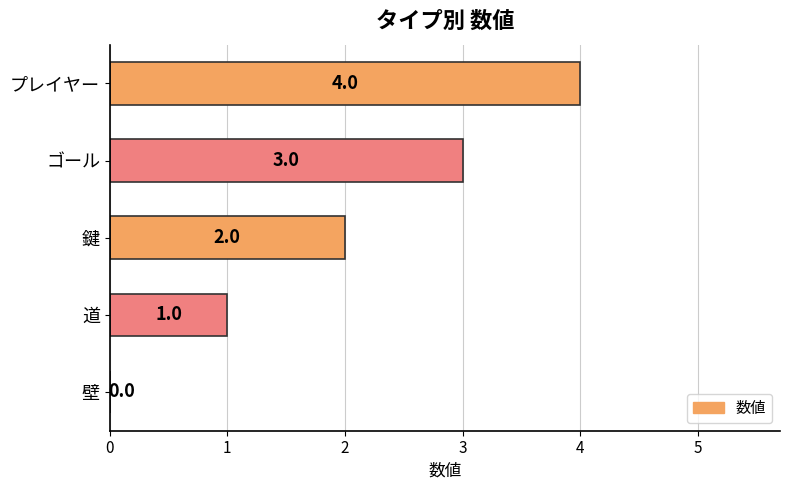

What is the maximum value shown in the chart?

4